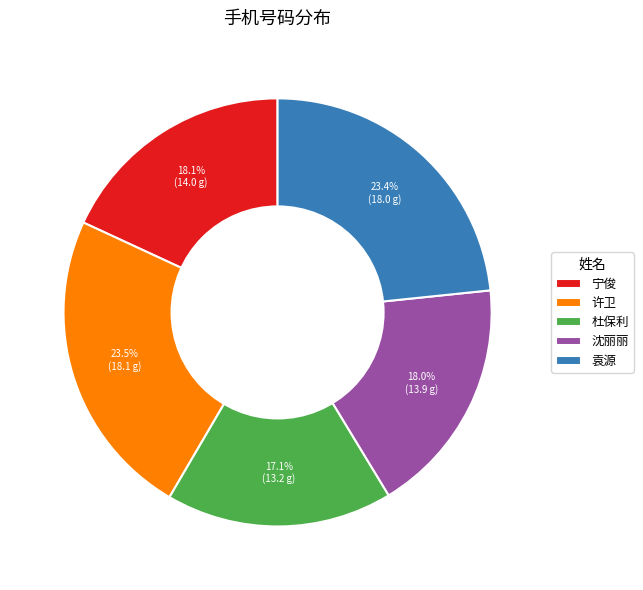

How many slices are in this pie chart?

5